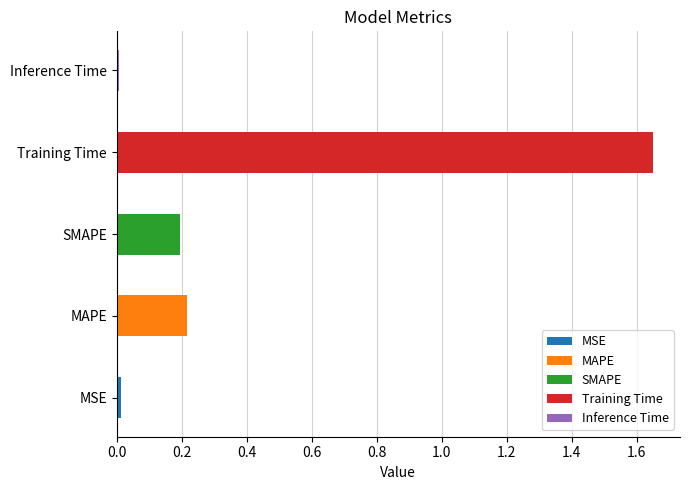

Rank the categories by value from lowest to highest.

Inference Time, MSE, SMAPE, MAPE, Training Time